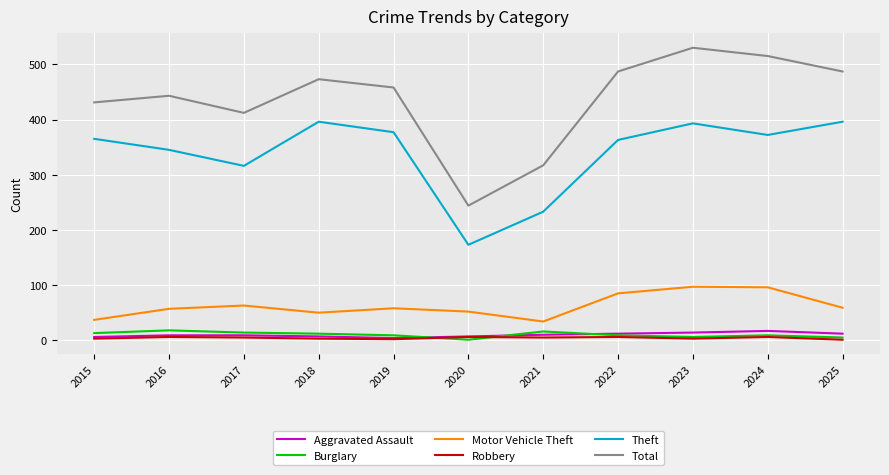

Between 2019 and 2024, which series saw the biggest shift?

Total